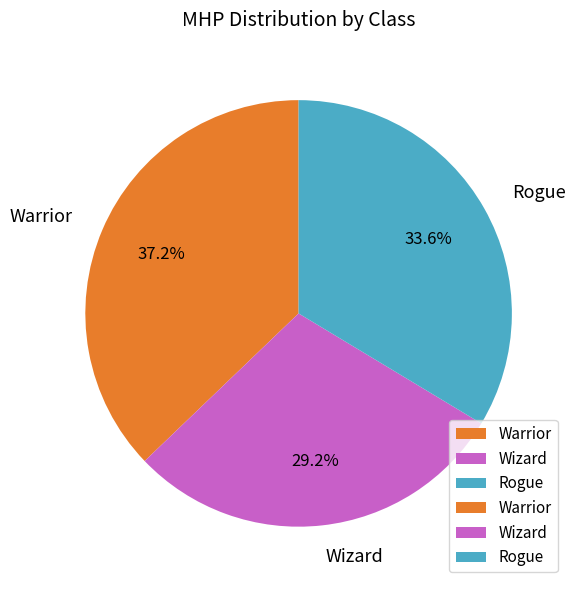

Does Wizard account for over 50% of the chart?

No